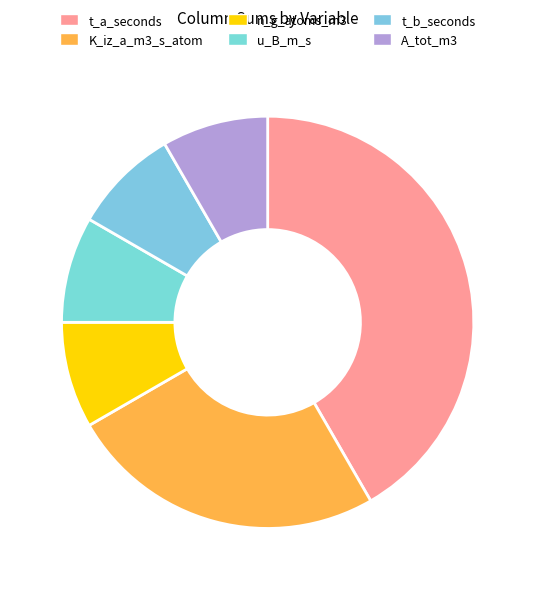

How many segments does this pie chart have?

6